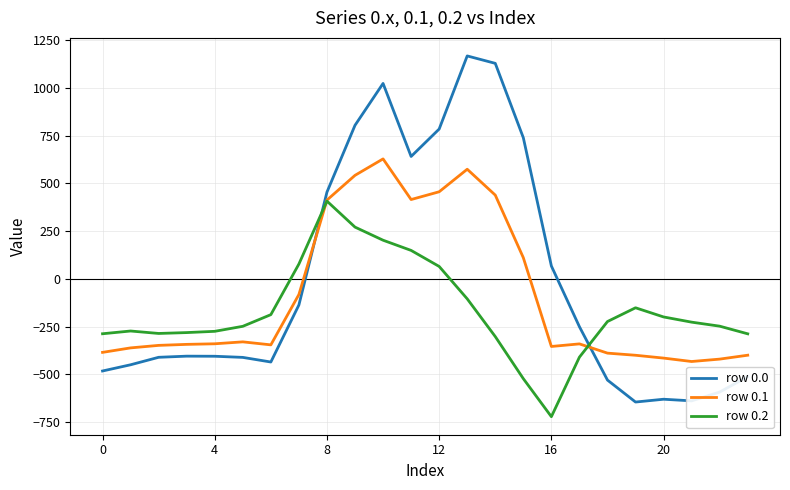

After their last crossing, which series has the higher values: row 0.0 or row 0.1?

row 0.1